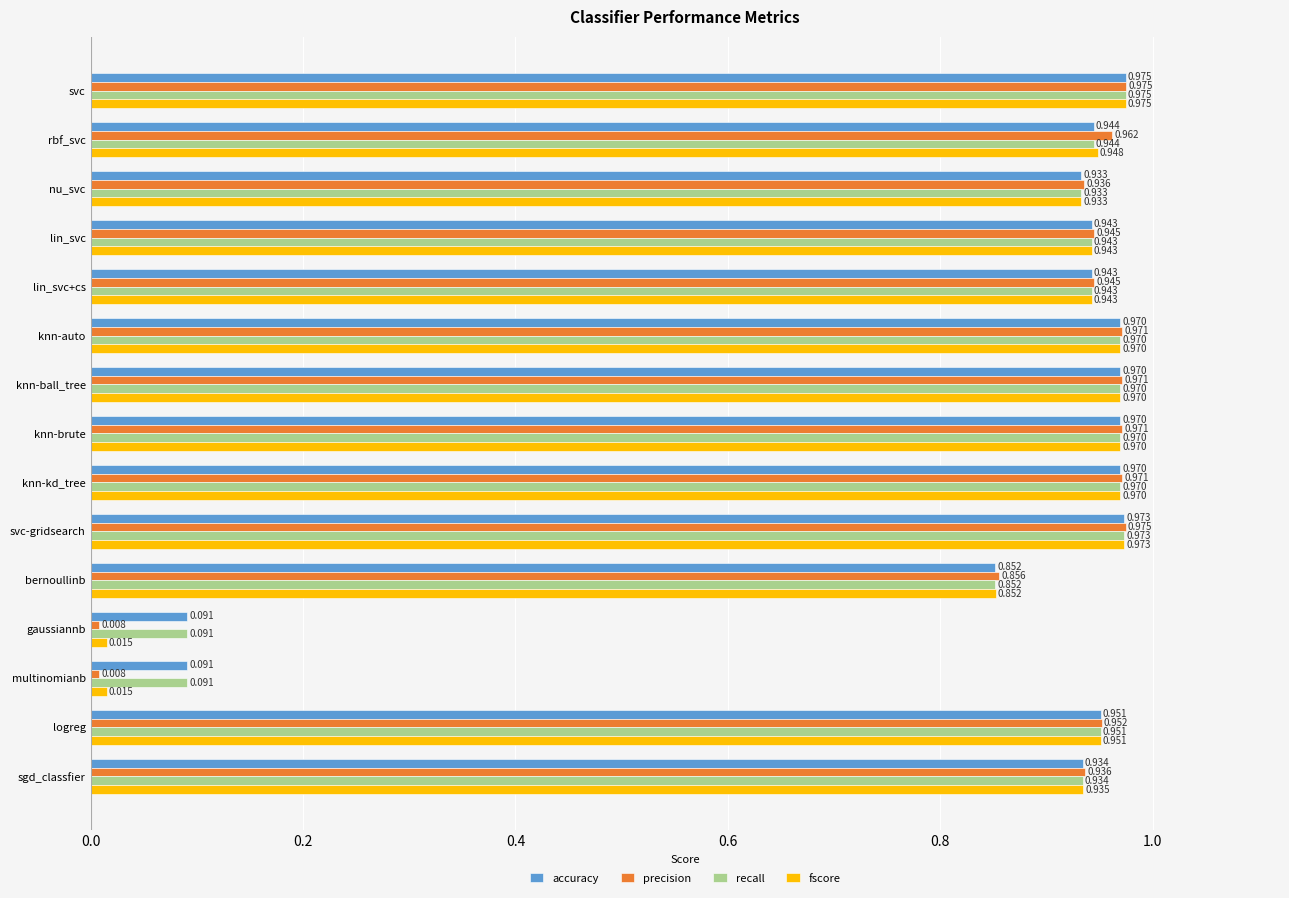

At which category is the sum across all series the highest?

svc